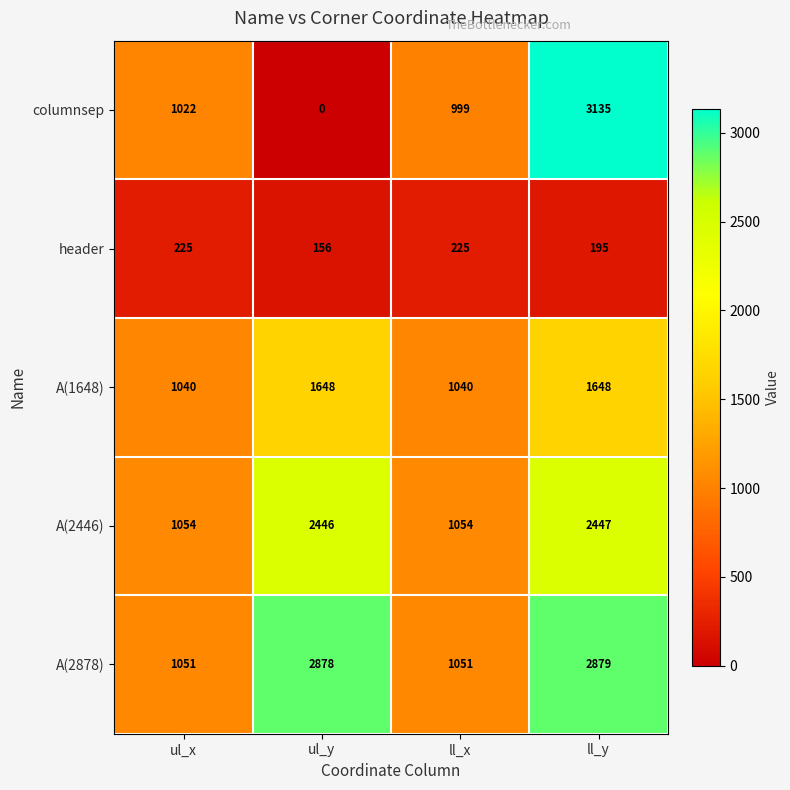

Rank the series at ll_x from highest to lowest value.

A(2446), A(2878), A(1648), columnsep, header